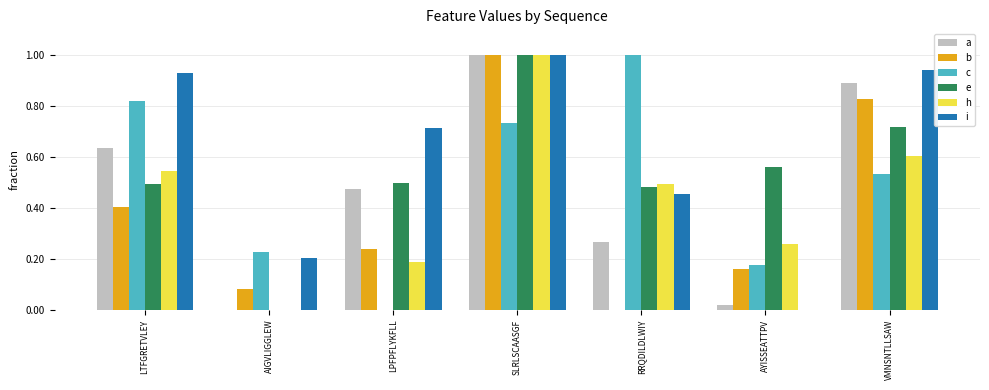

Which series has the largest total across all categories?

i